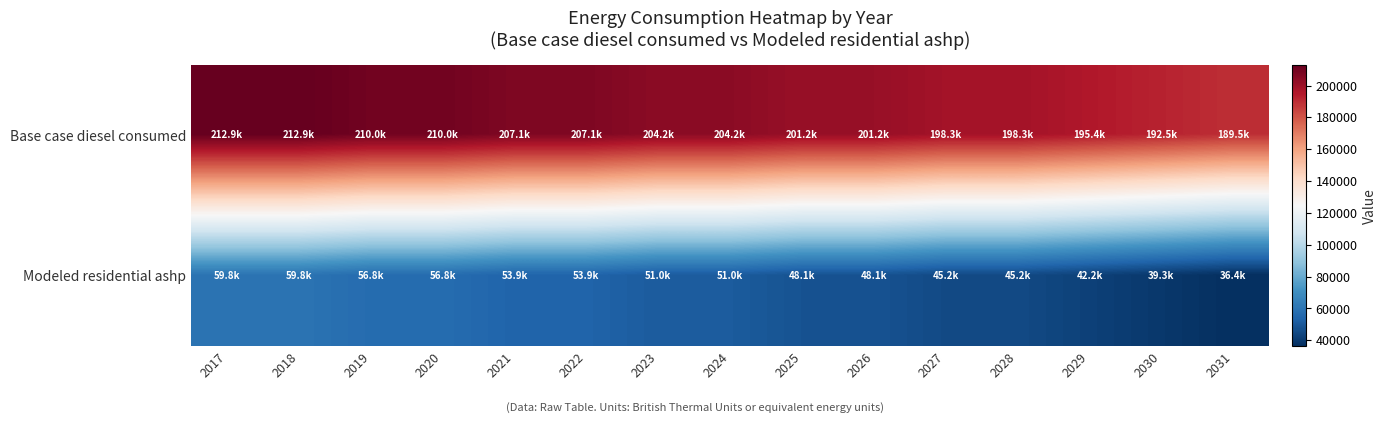

List the series in order of their peak value, highest first.

Base case diesel consumed, Modeled residential ashp